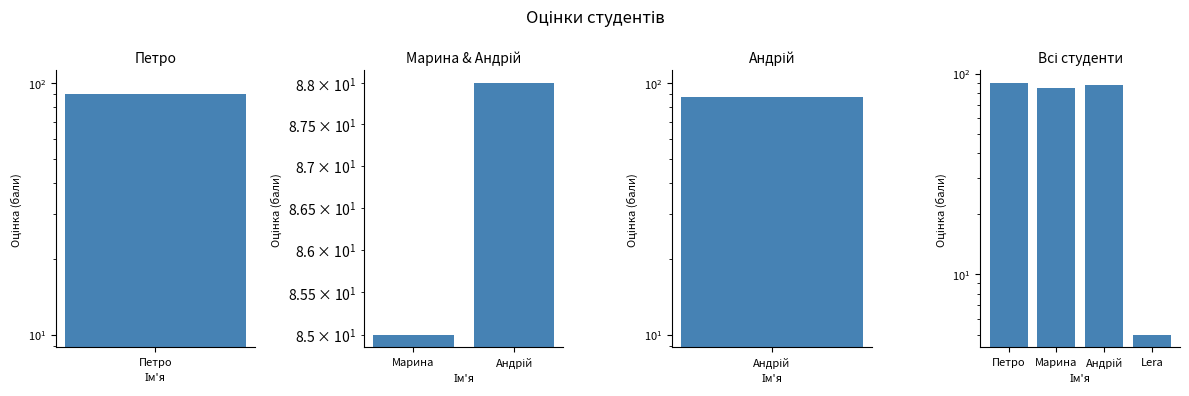

How many values are below 88?

2